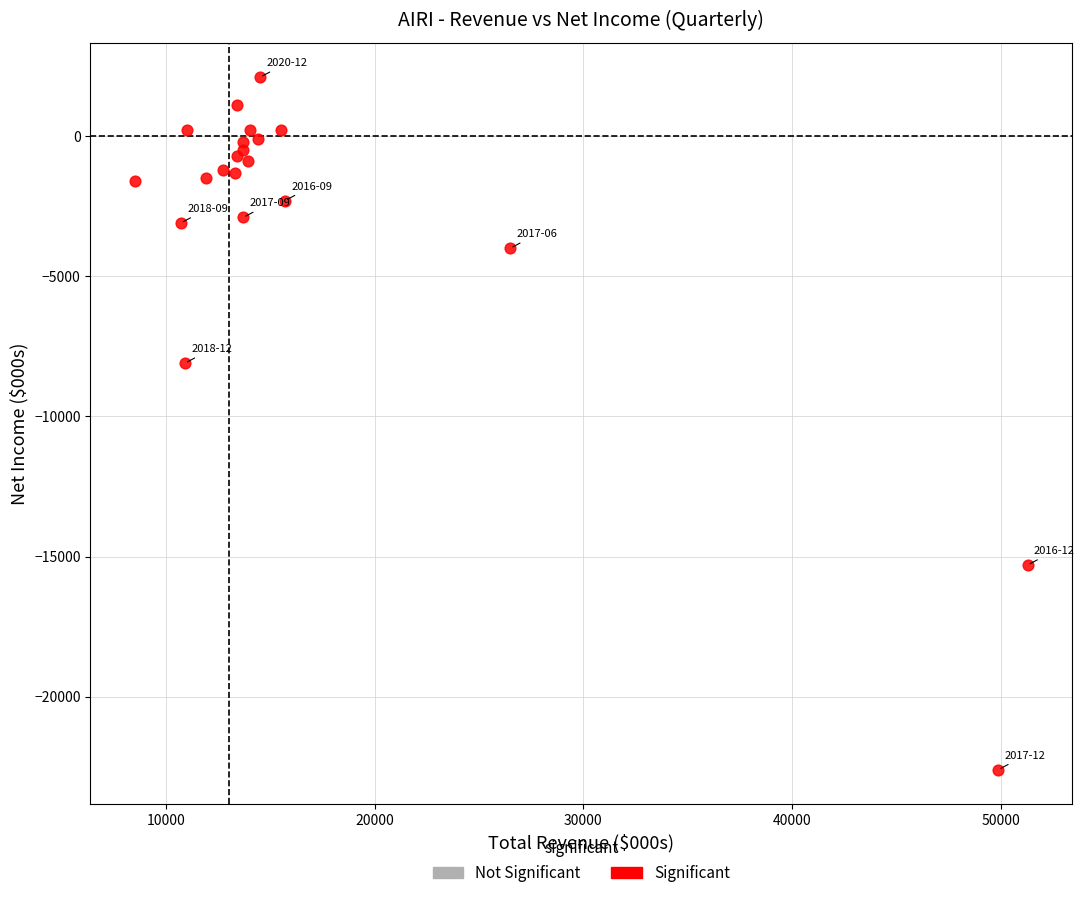

What Y value in the scatter plot is closest to -10250?

-8100